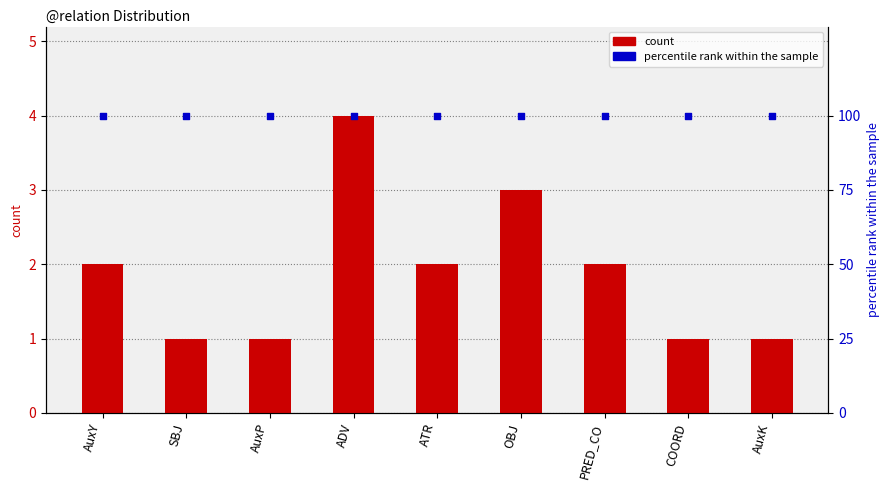

Which series has the largest total across all categories?

percentile rank within the sample